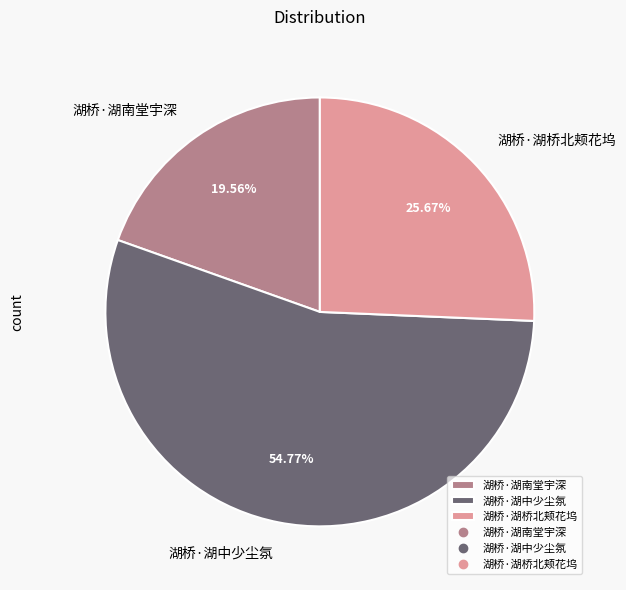

Is 湖桥·湖南堂宇深 the majority of the pie?

No